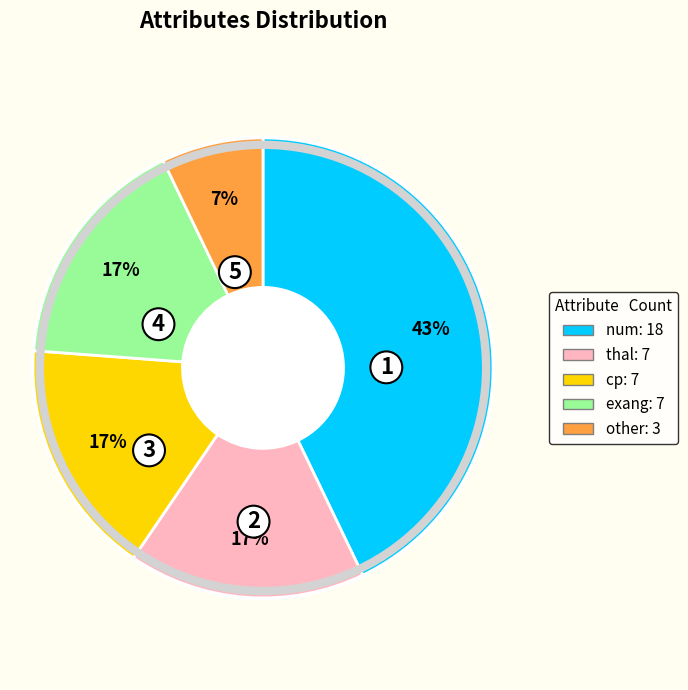

Does any single category account for the majority?

No